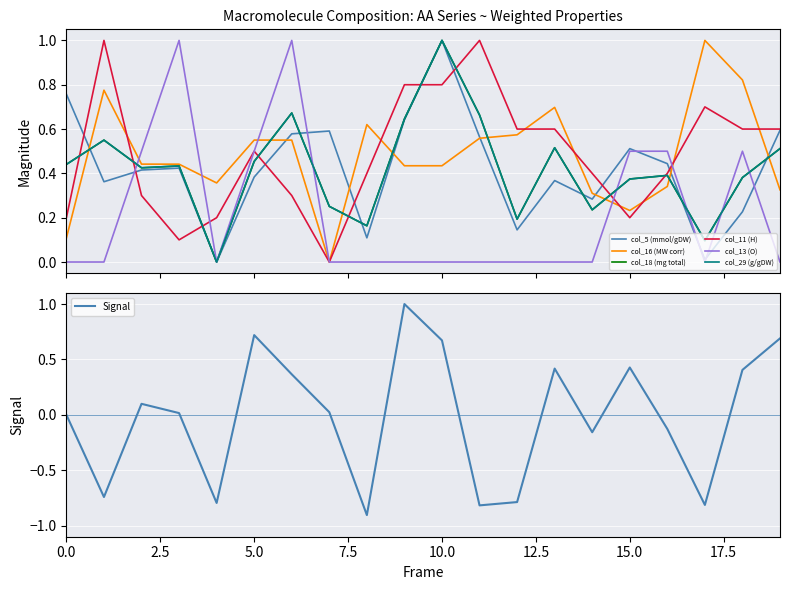

What are all the series names shown in the legend?

col_5 (mmol/gDW), col_16 (MW corr), col_18 (mg total), col_11 (H), col_13 (O), col_29 (g/gDW)